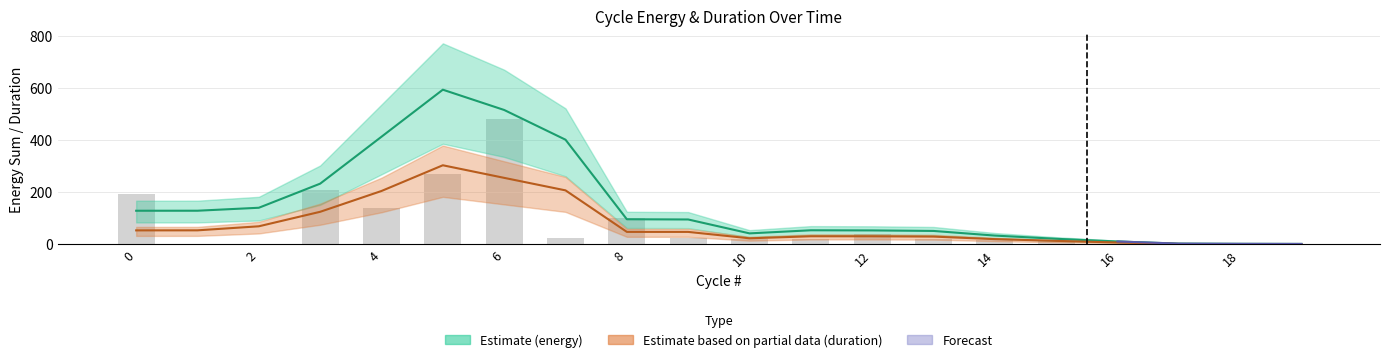

Read the value at 19.

0.5